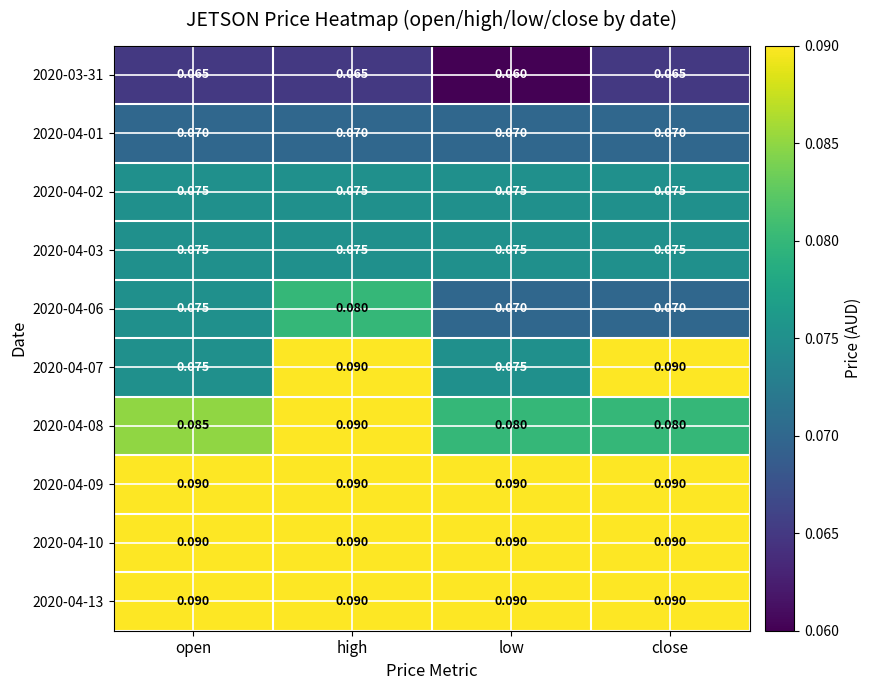

Is the value of 2020-04-09 at close greater than the value of 2020-04-08 at low?

Yes